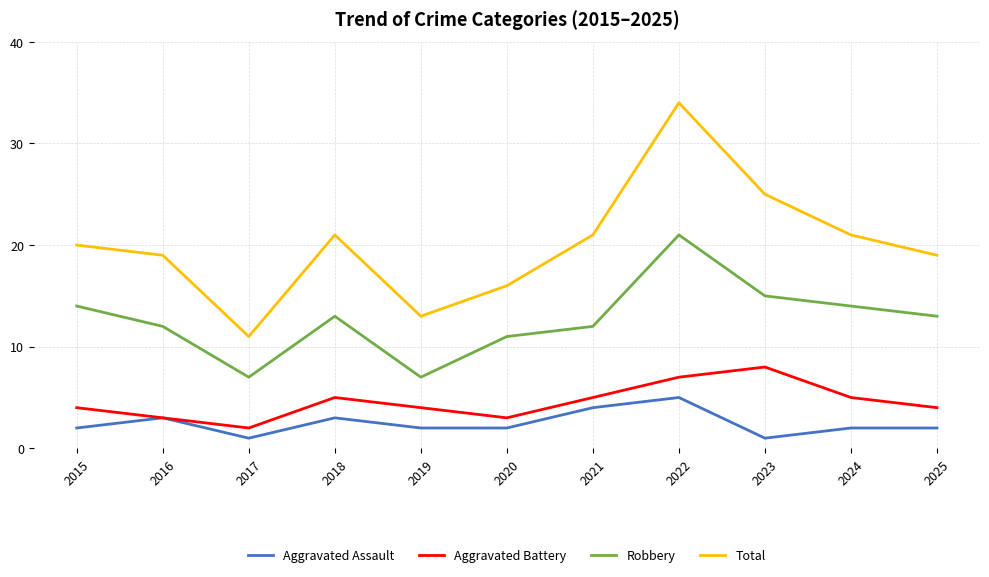

True or false: Aggravated Assault and Robbery intersect in this chart.

False